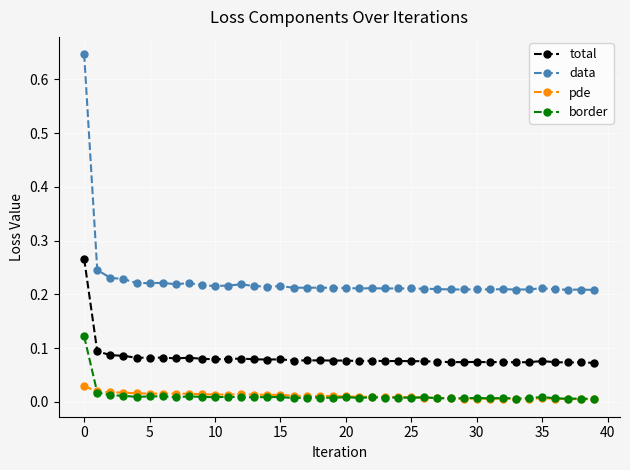

Which series has the largest total across all categories?

data